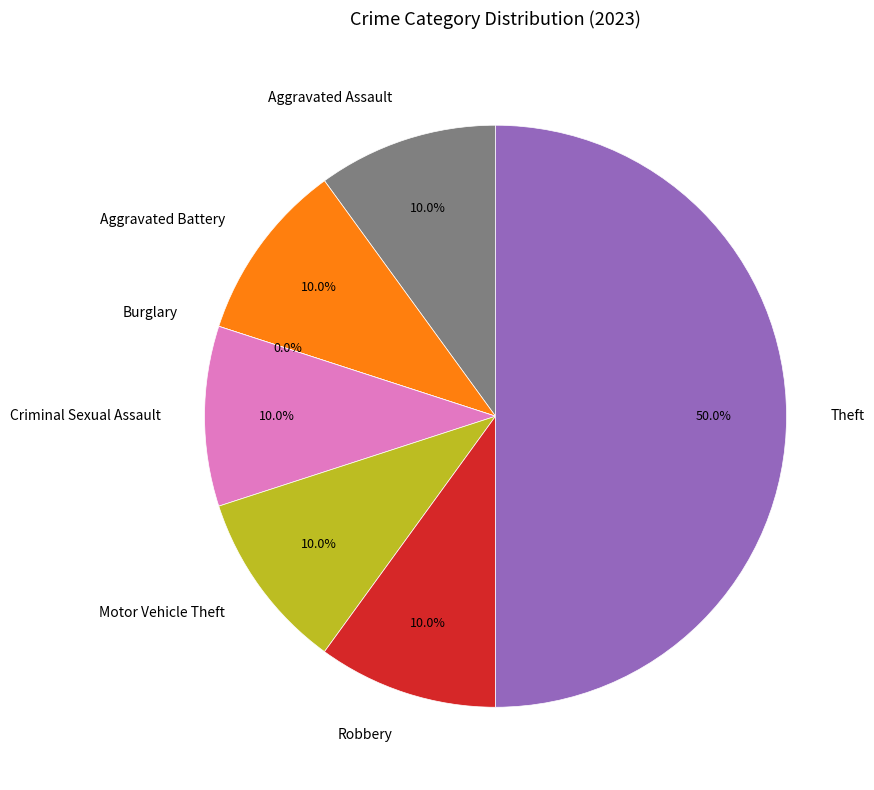

Rank the categories by value from lowest to highest.

Burglary, Aggravated Assault, Aggravated Battery, Criminal Sexual Assault, Motor Vehicle Theft, Robbery, Theft